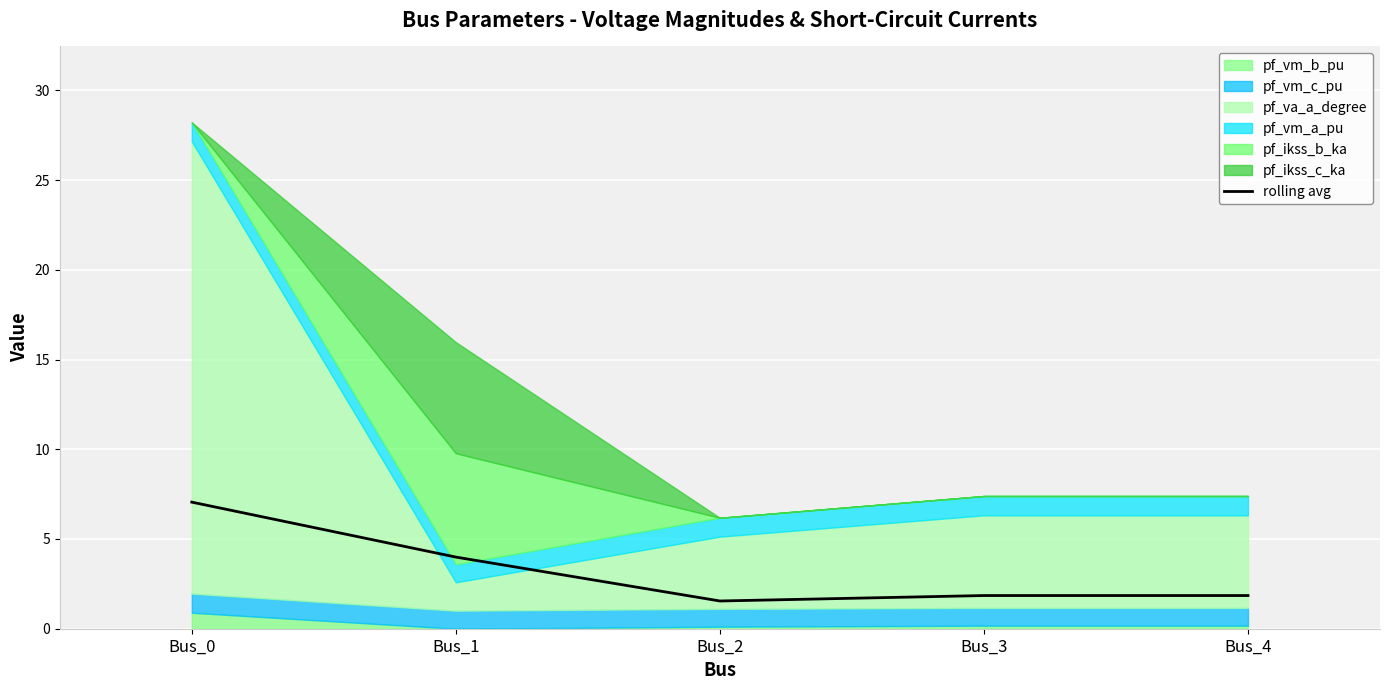

What is the approximate value at Bus_0?

7.1